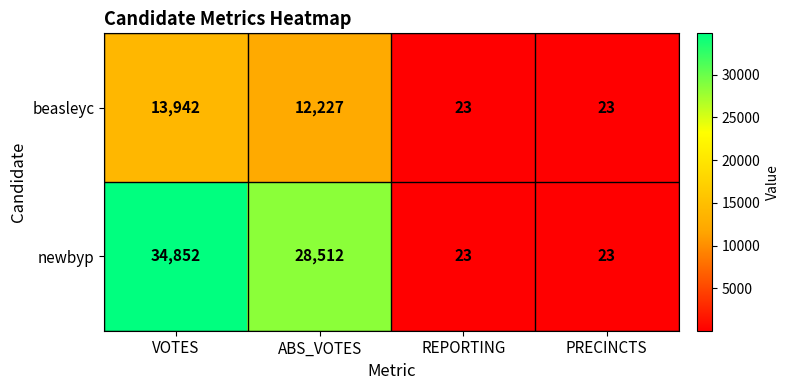

How many data points does each series have?

4